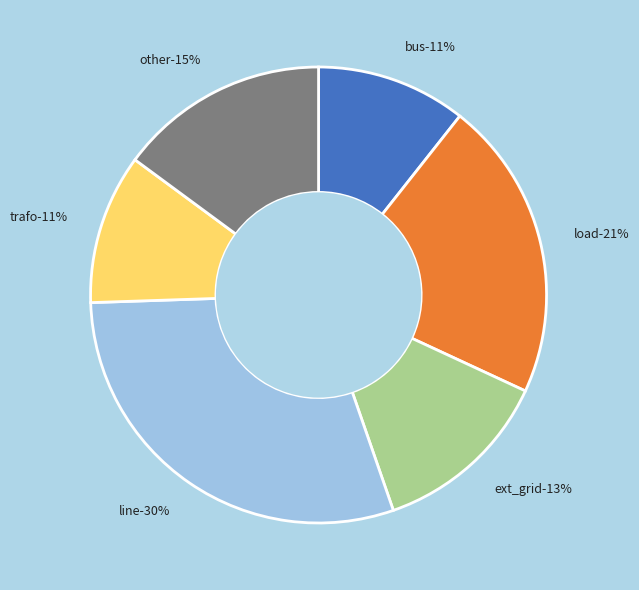

To the nearest percent, what is the average slice percentage?

17%